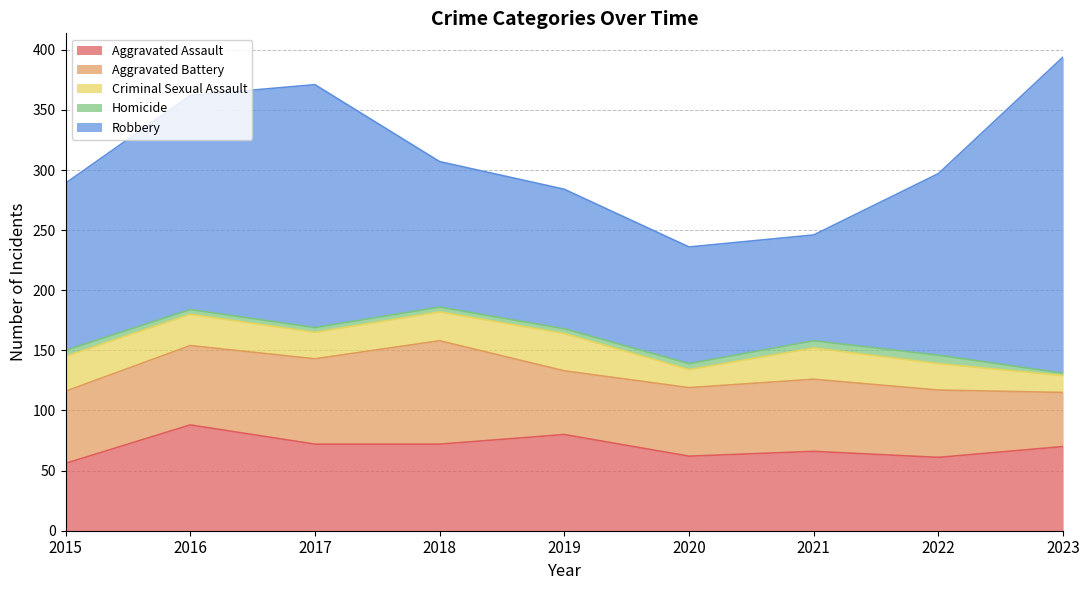

In Aggravated Assault, how many points are lower than both neighbors (excluding endpoints)?

2